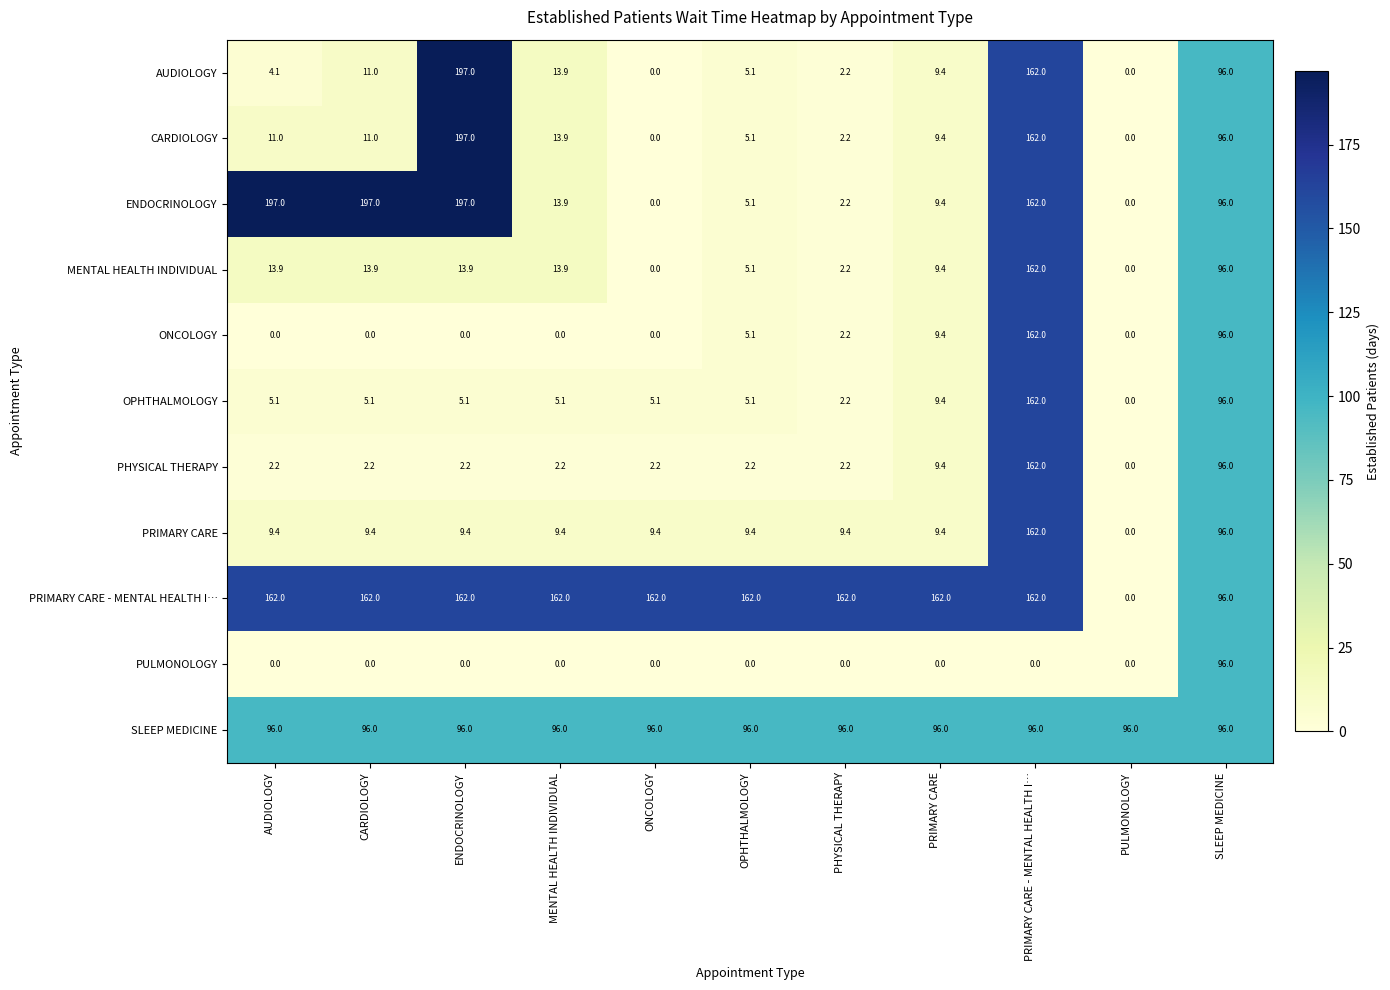

At which label does AUDIOLOGY reach its peak?

ENDOCRINOLOGY